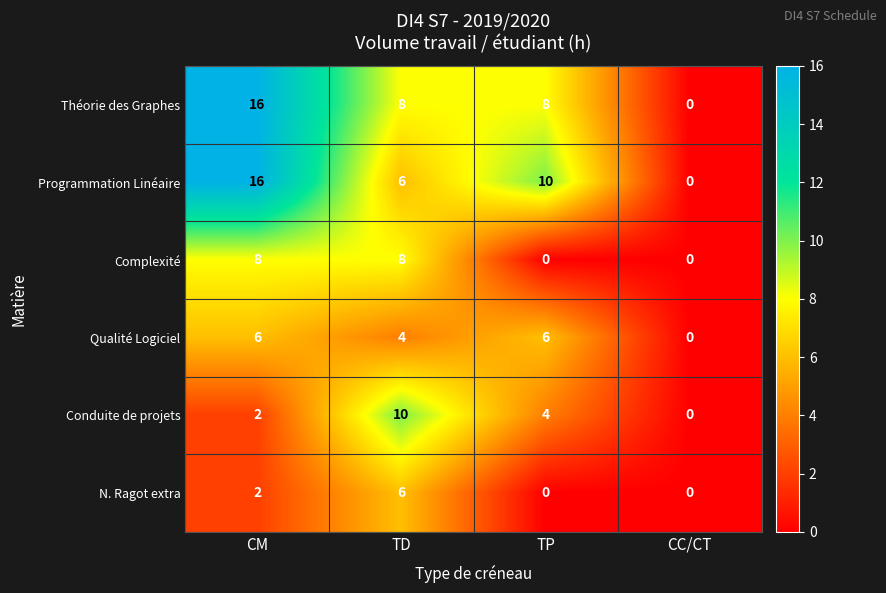

Reading left to right, transcribe all the data shown in this chart.

Théorie des Graphes: CM=16	TD=8	TP=8	CC/CT=0
Programmation Linéaire: CM=16	TD=6	TP=10	CC/CT=0
Complexité: CM=8	TD=8	TP=0	CC/CT=0
Qualité Logiciel: CM=6	TD=4	TP=6	CC/CT=0
Conduite de projets: CM=2	TD=10	TP=4	CC/CT=0
N. Ragot extra: CM=2	TD=6	TP=0	CC/CT=0